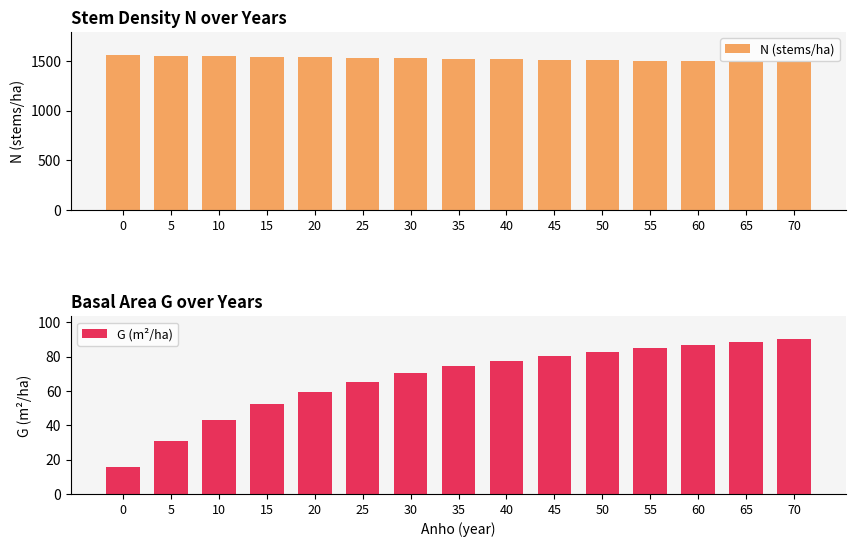

What is the sum of the N (stems/ha) values at 65 and 10?

3040.3